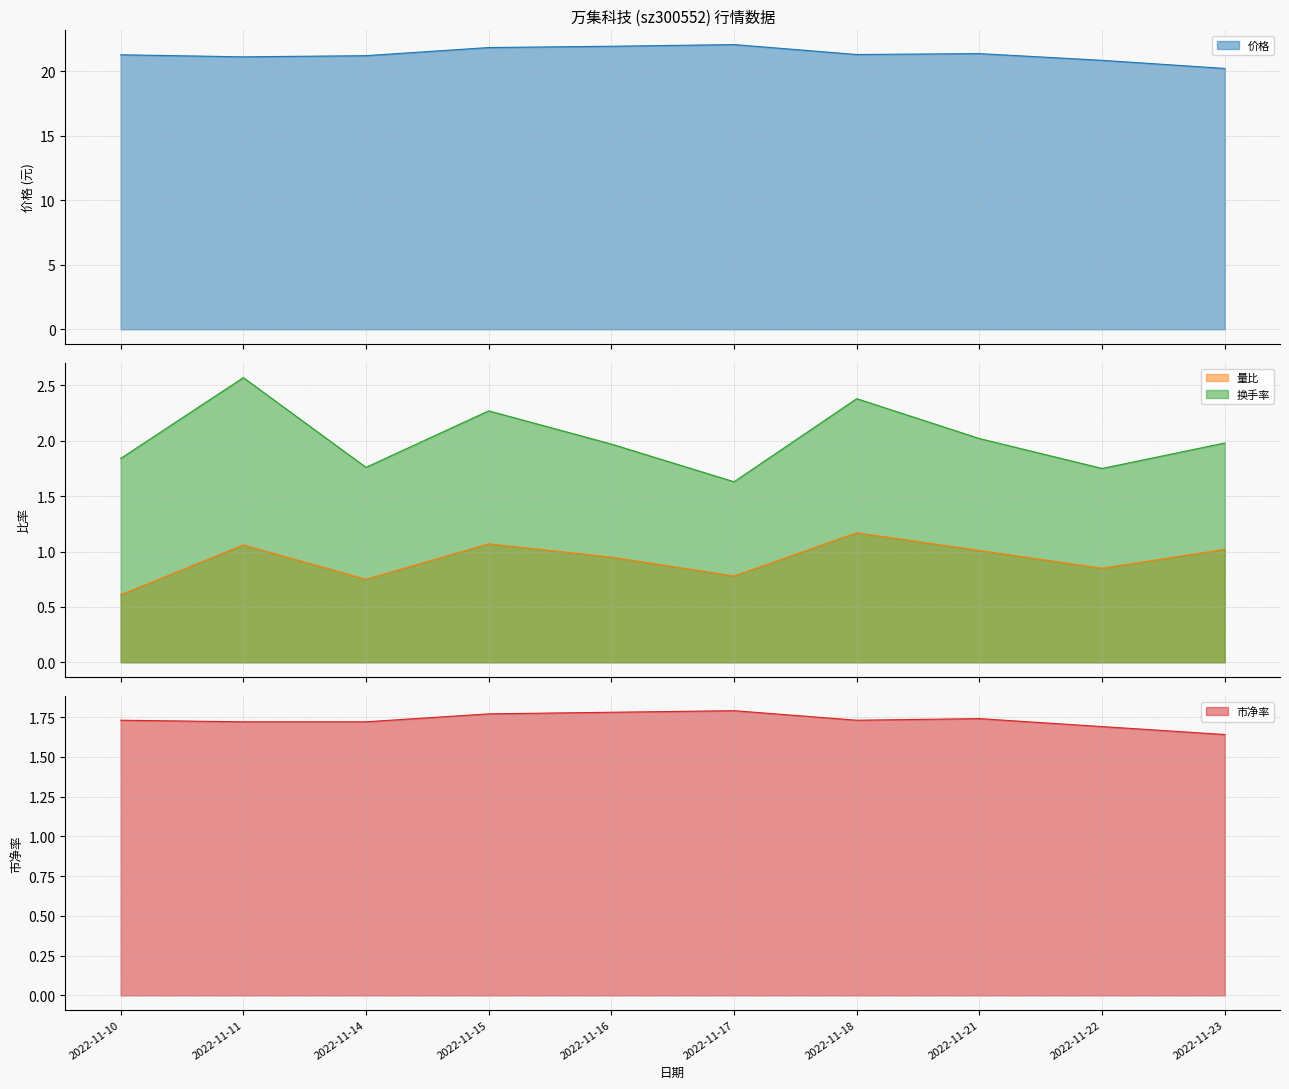

True or false: 换手率 and 价格 intersect in this chart.

False